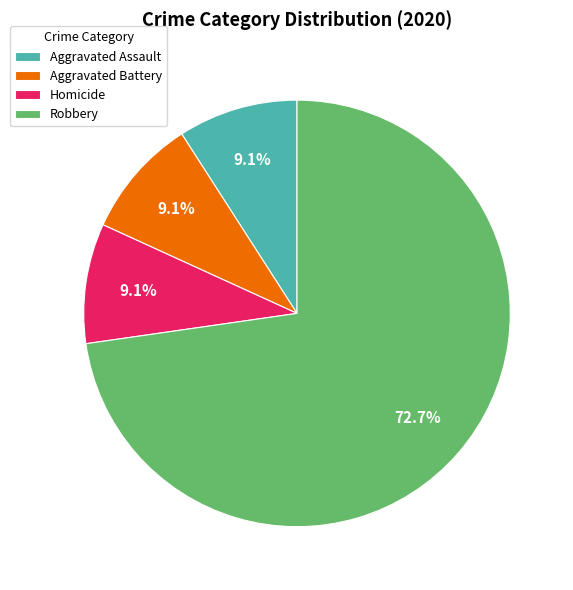

What percentage is NOT represented by Aggravated Battery?

90.9%